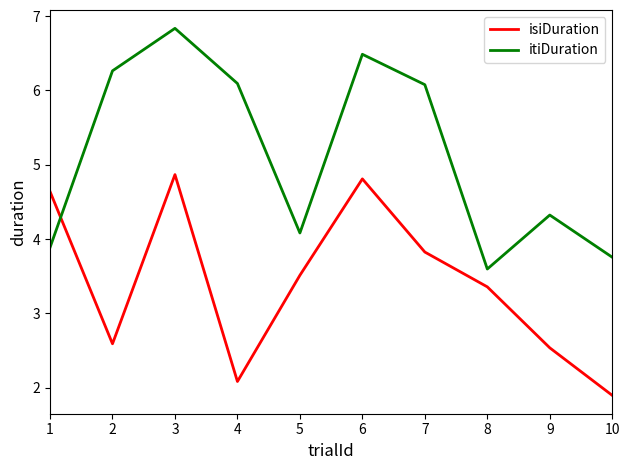

Which label corresponds to the smallest value in the chart?

10